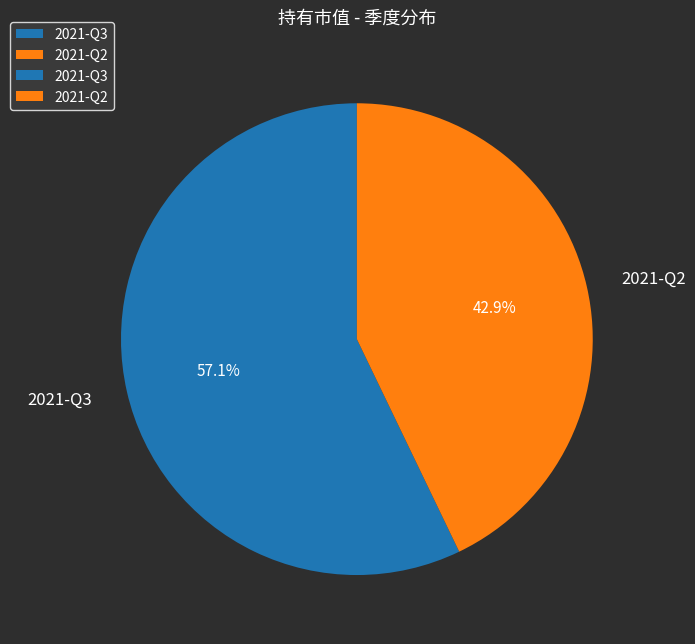

Combined, what portion of the pie is 2021-Q2 and 2021-Q3?

100.0%